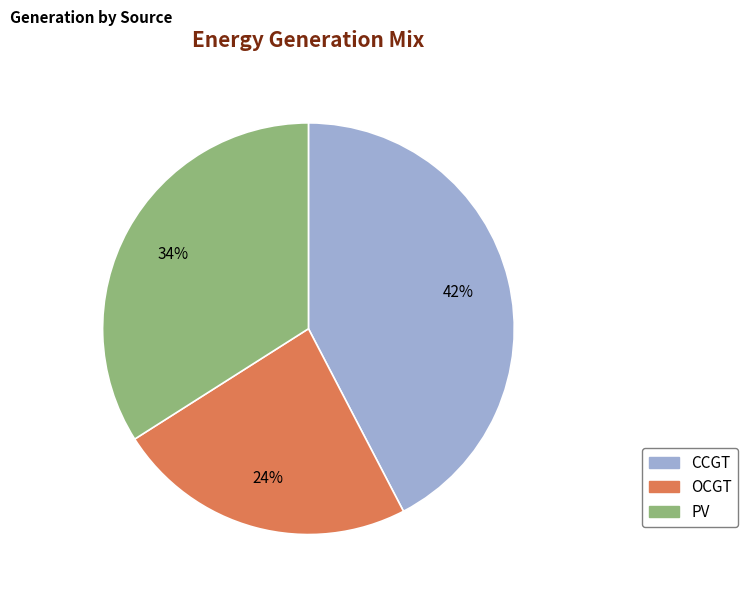

To the nearest percent, what is the average slice percentage?

33%